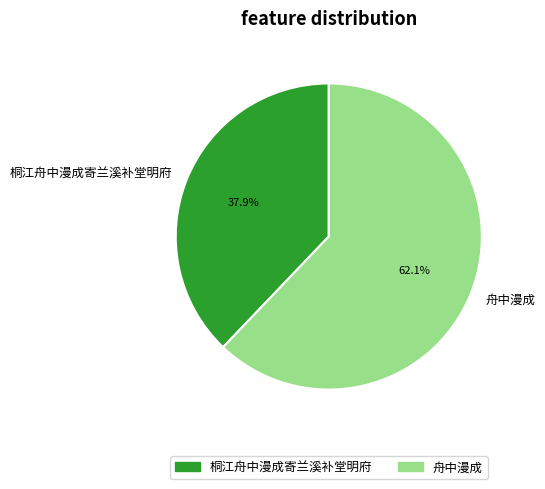

How many slices are in this pie chart?

2